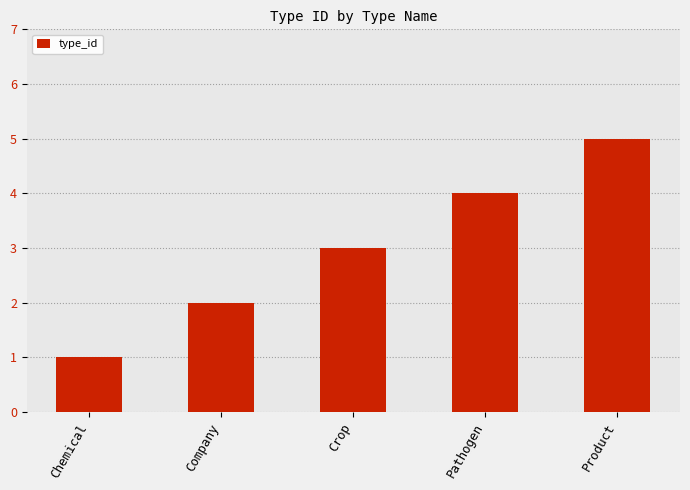

Is it true that the value at Chemical is 0?

False